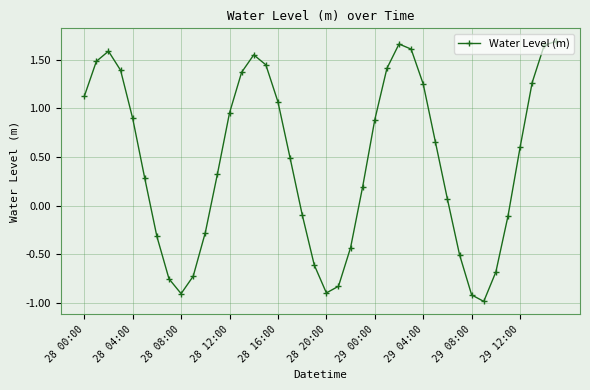

What is the value of the 9th point from the left?

-0.9